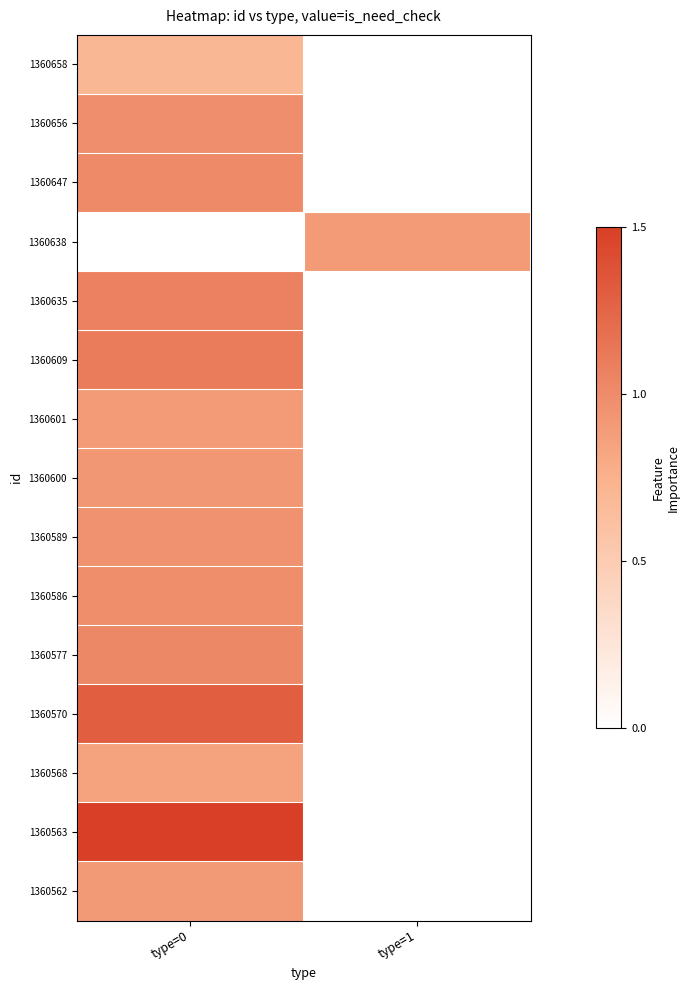

At how many categories does at least one series exceed 0?

2